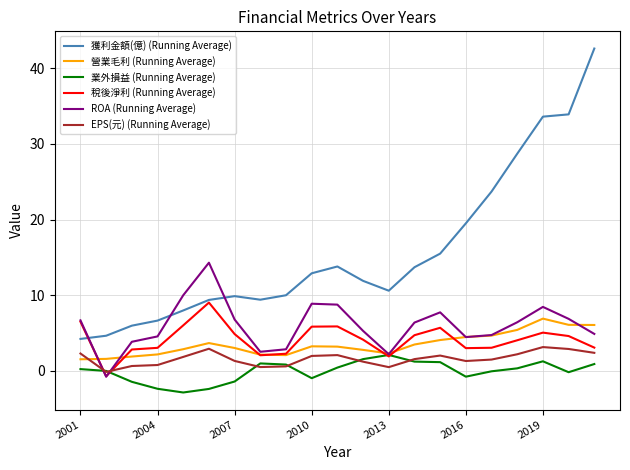

Which series has the largest total across all categories?

獲利金額(億) (Running Average)